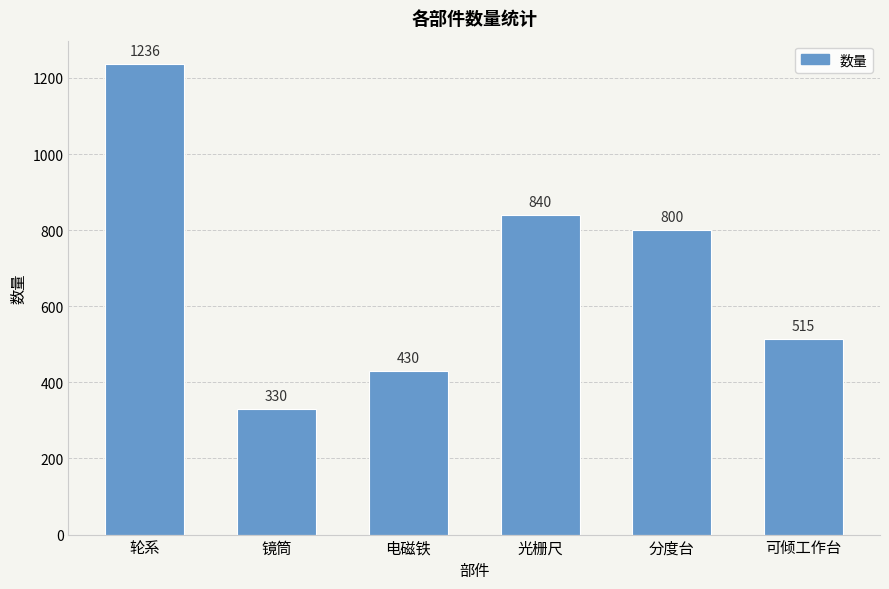

Is it true that the value at 电磁铁 is 138?

False